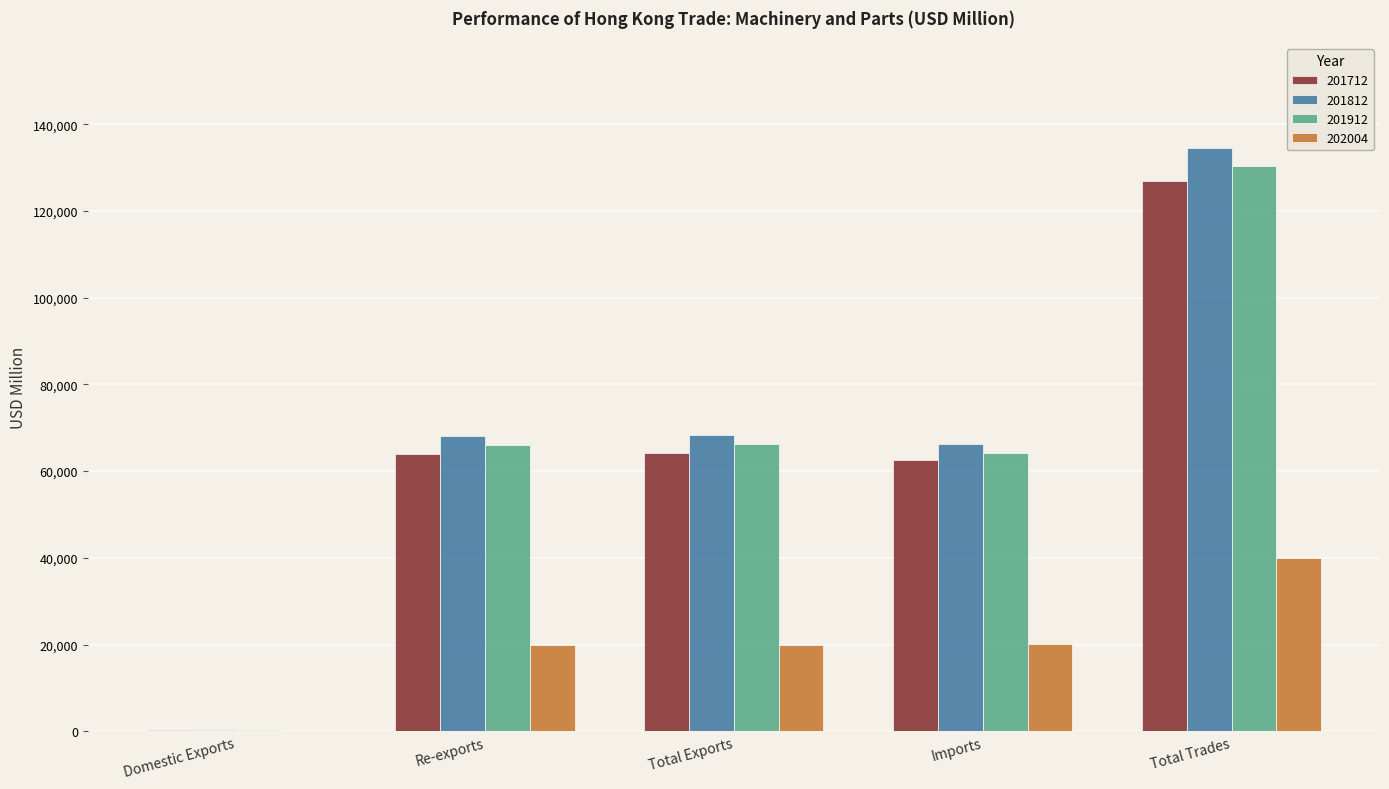

The value of 201712 at Total Exports is 92582.6. True or false?

False